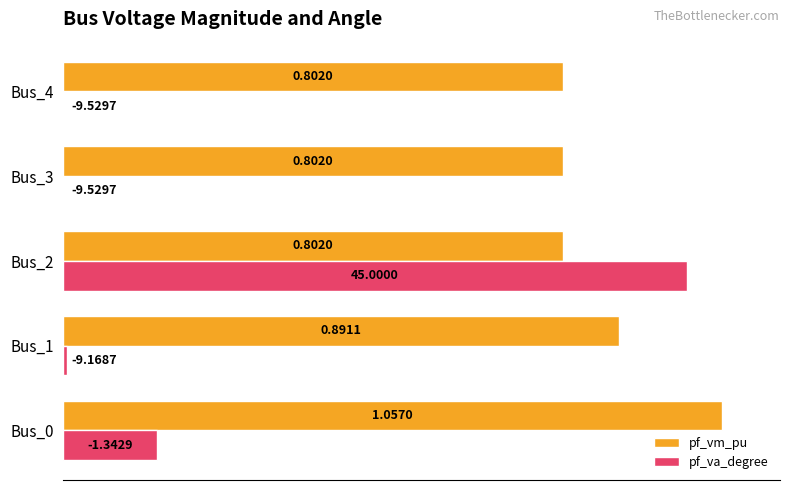

What are all the series names shown in the legend?

pf_vm_pu, pf_va_degree